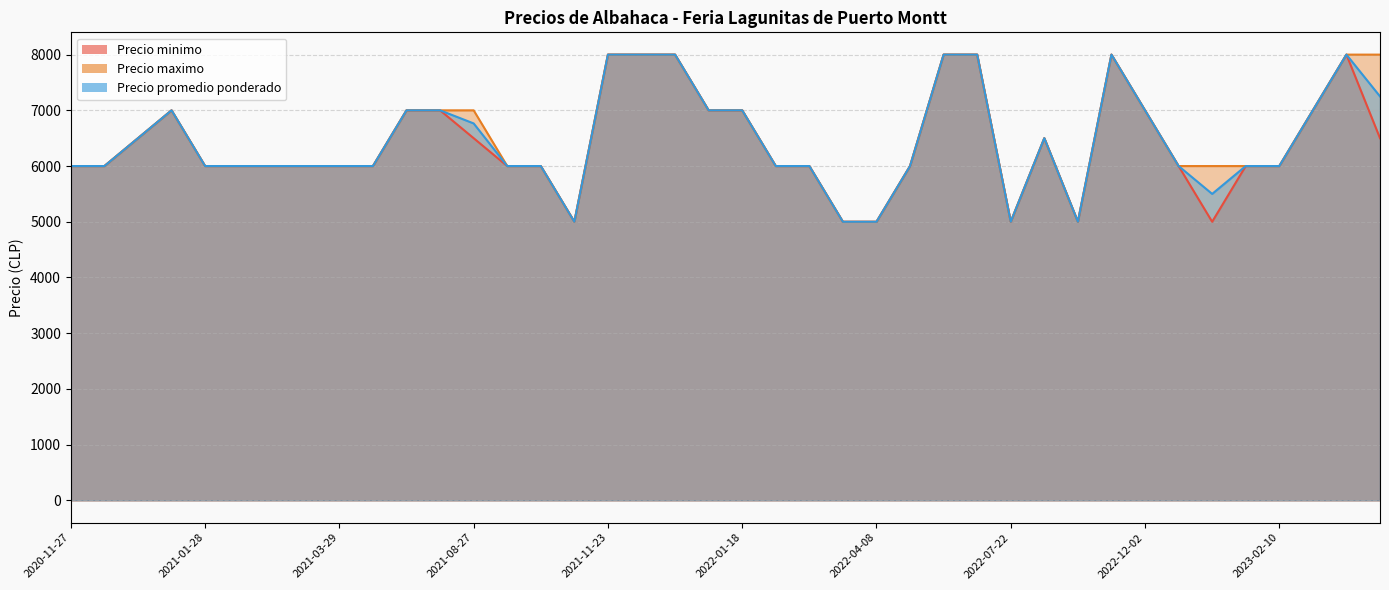

Which series has the largest total across all categories?

Precio maximo